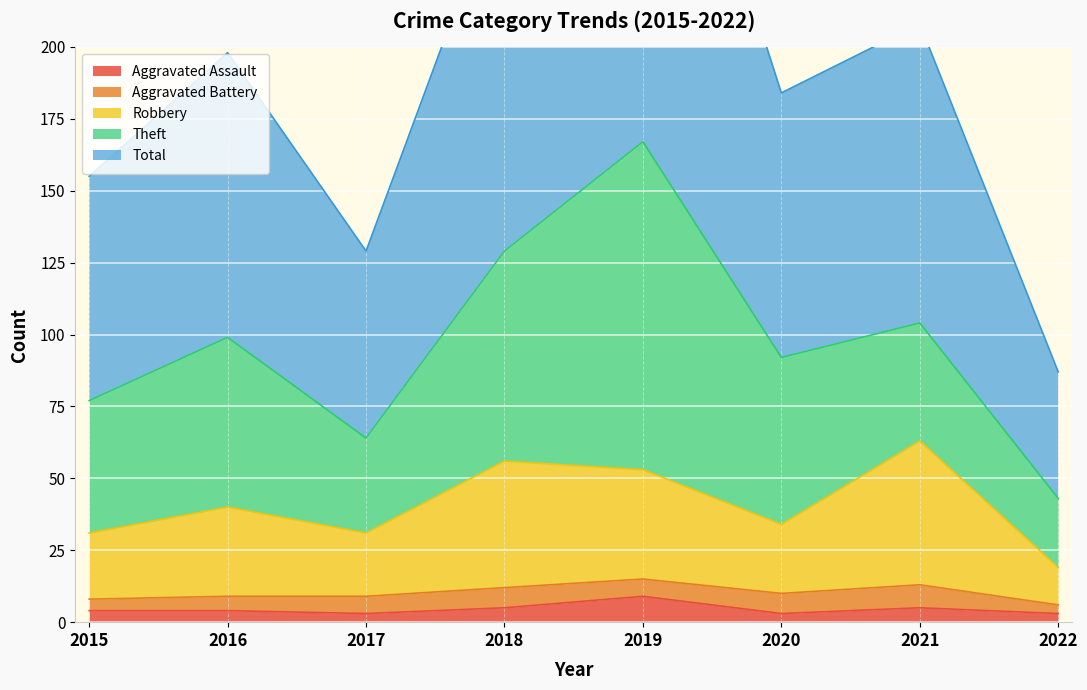

True or false: Aggravated Assault has more than 1 points higher than both neighbors.

True